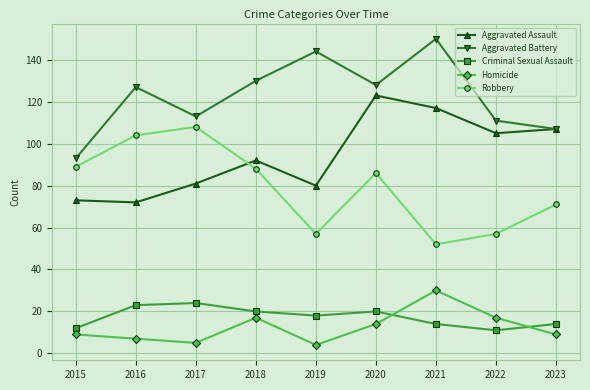

Reading right to left, transcribe all the data shown in this chart.

Aggravated Assault: 107	105	117	123	80	92	81	72	73
Aggravated Battery: 107	111	150	128	144	130	113	127	93
Criminal Sexual Assault: 14	11	14	20	18	20	24	23	12
Homicide: 9	17	30	14	4	17	5	7	9
Robbery: 71	57	52	86	57	88	108	104	89